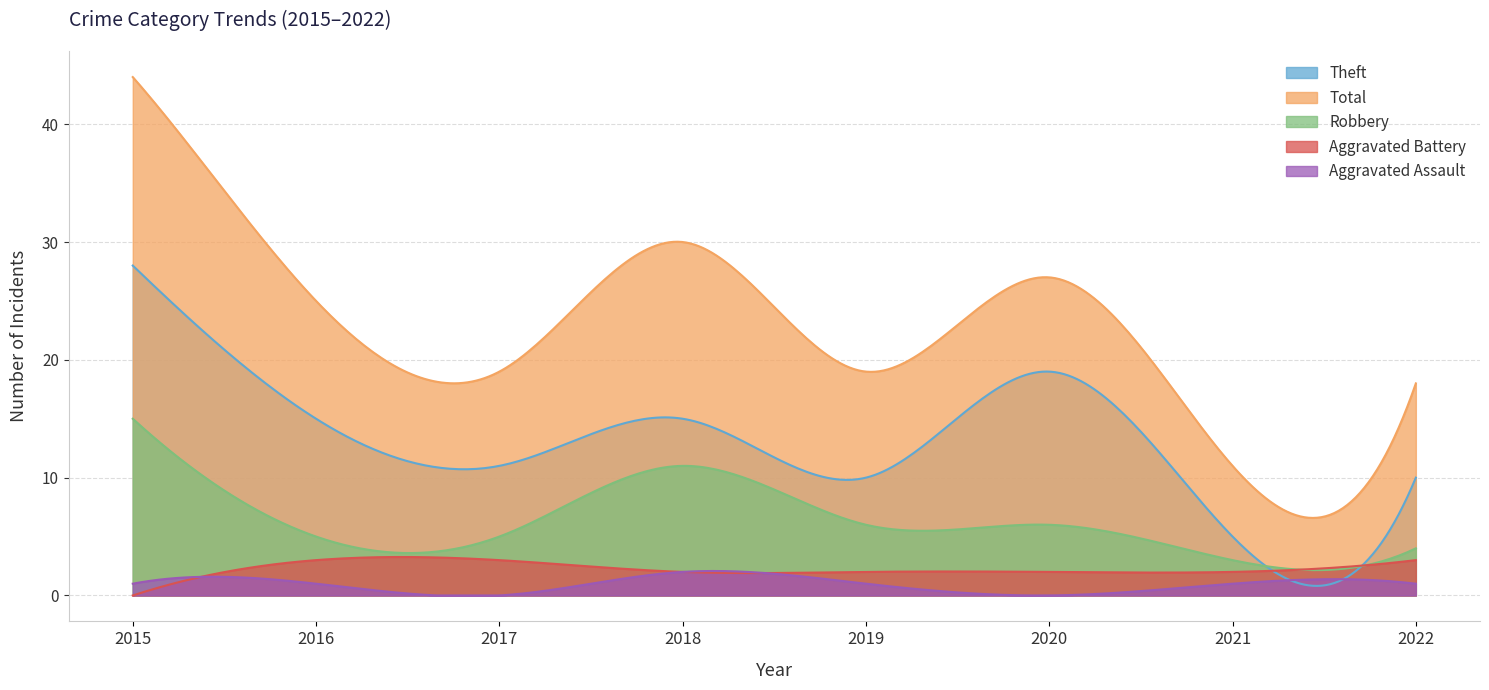

True or false: Aggravated Assault and Total intersect in this chart.

False